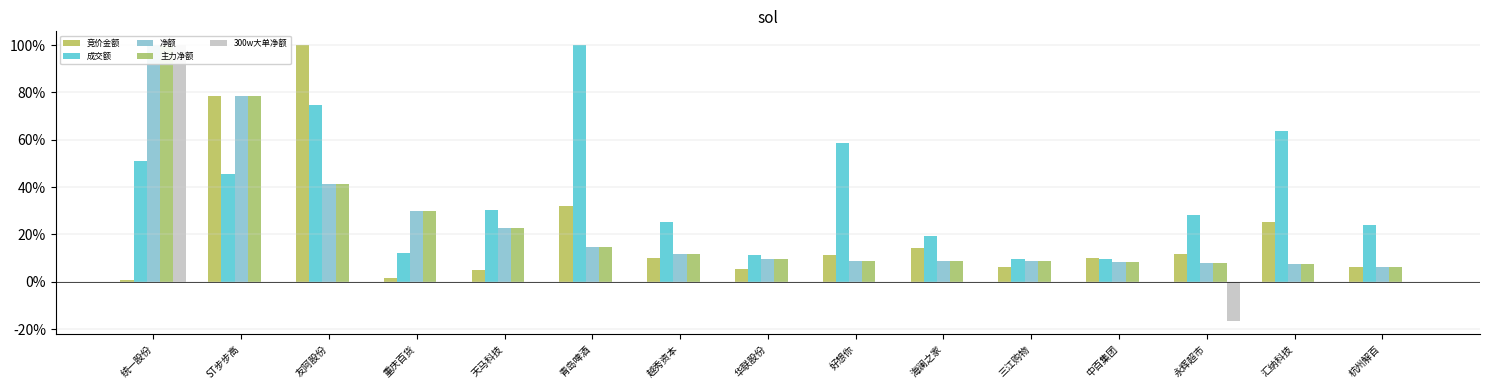

Where is 主力净额 nearest to the value 0?

杭州解百